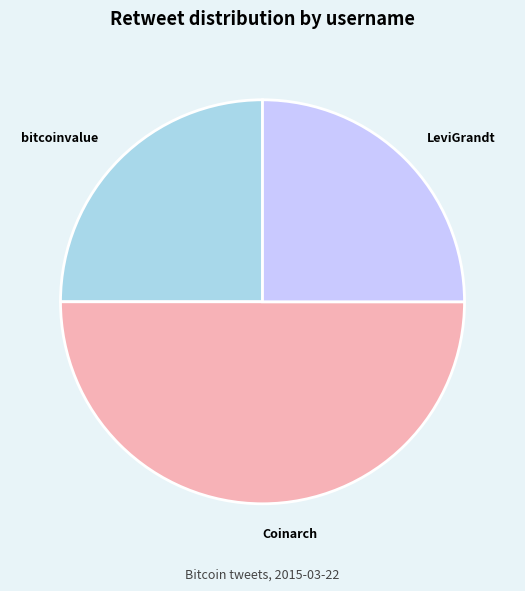

Count the number of slices in the pie.

3